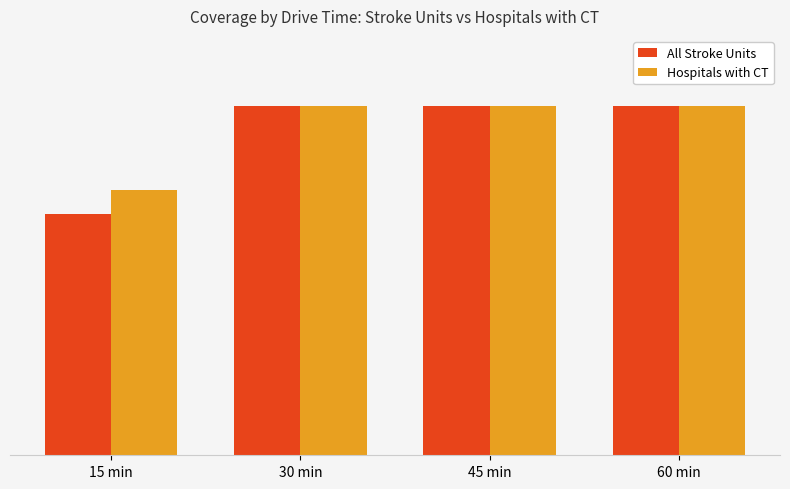

What is the difference between the maximum and minimum values in the All Stroke Units series?

31.0